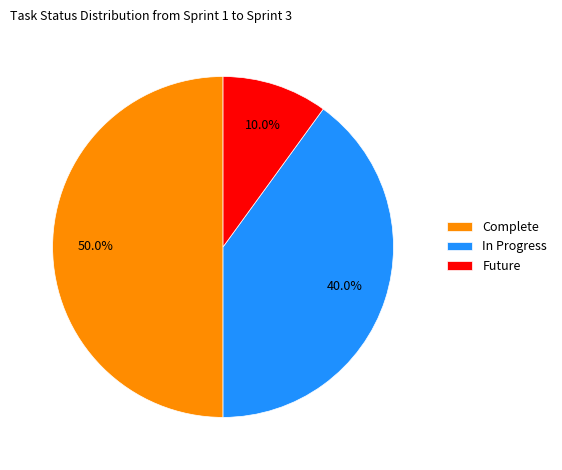

Rank the categories by value from highest to lowest.

Complete, In Progress, Future